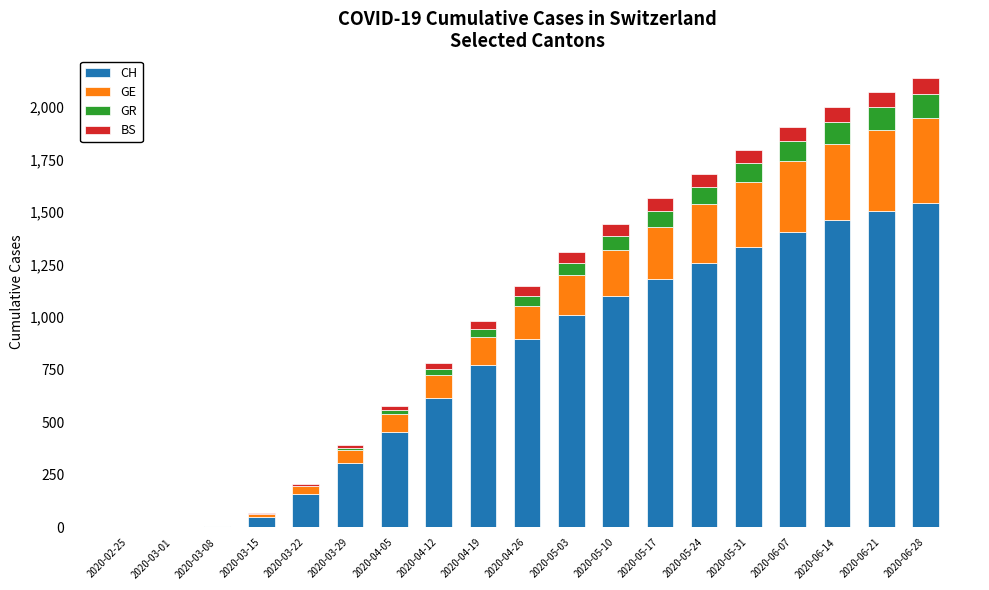

What is the highest value of the CH series?

1543